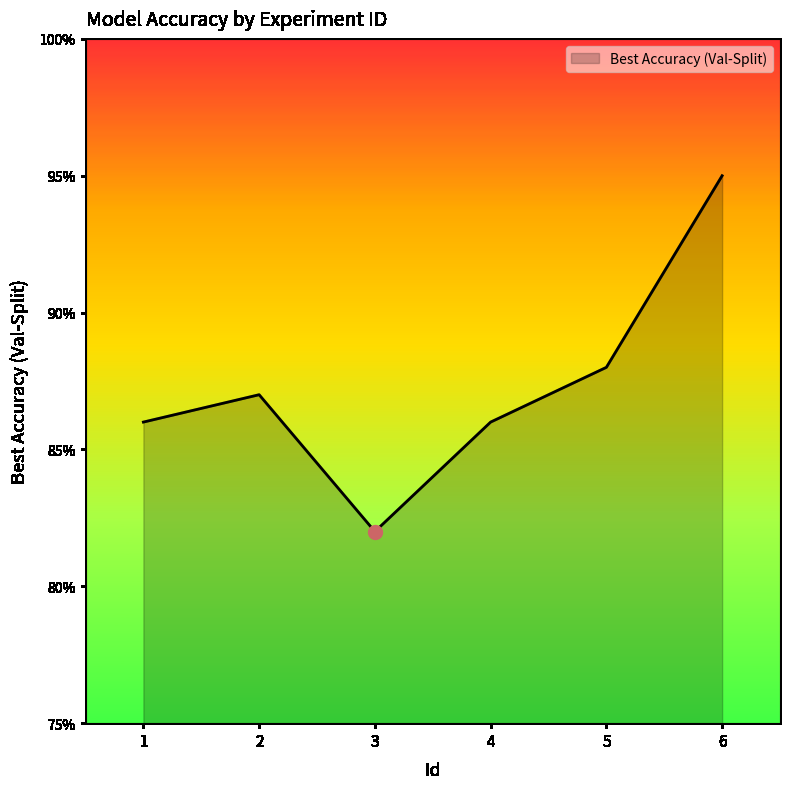

What value does the data have at 4?

0.9